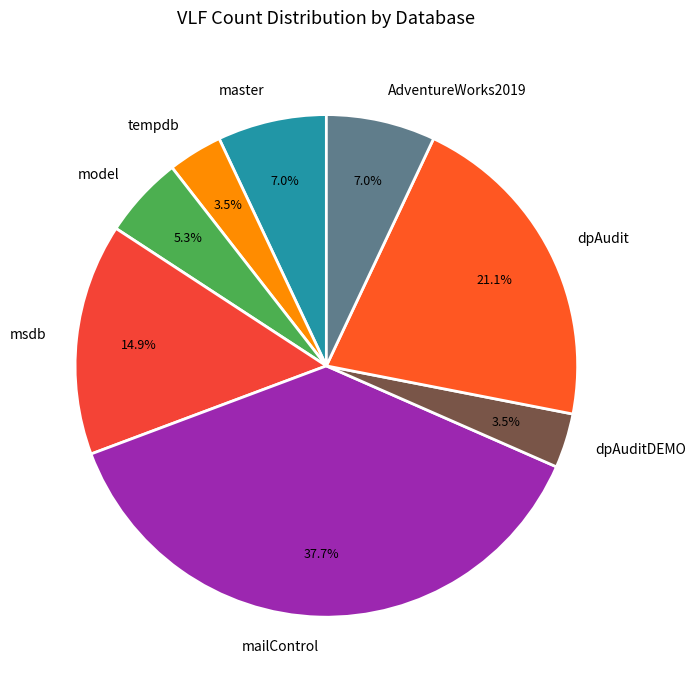

What is the largest slice in the pie chart?

mailControl